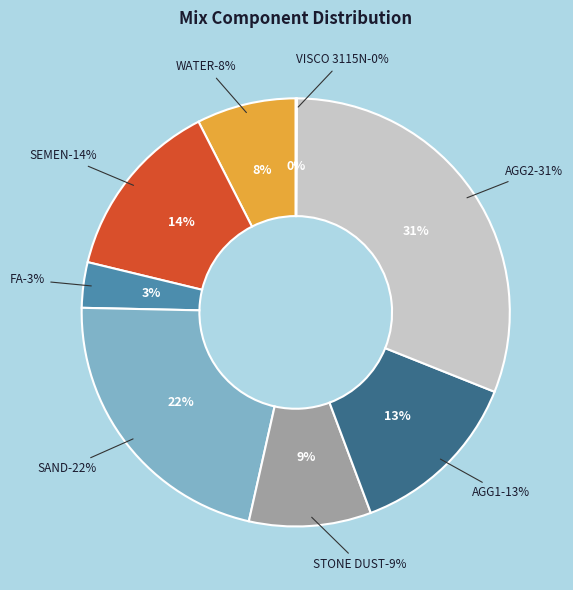

Is there any slice that represents more than half of the pie?

No